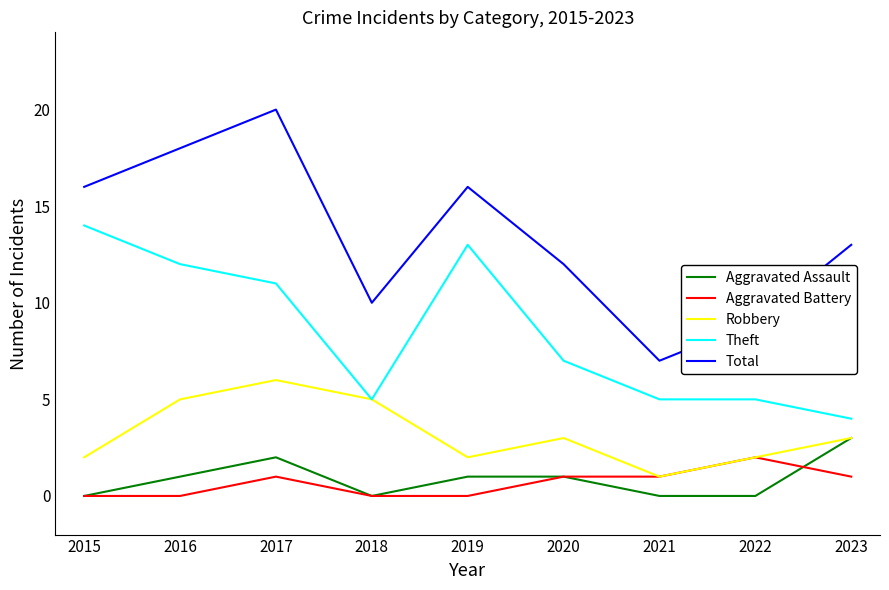

What are all the series names shown in the legend?

Aggravated Assault, Aggravated Battery, Robbery, Theft, Total